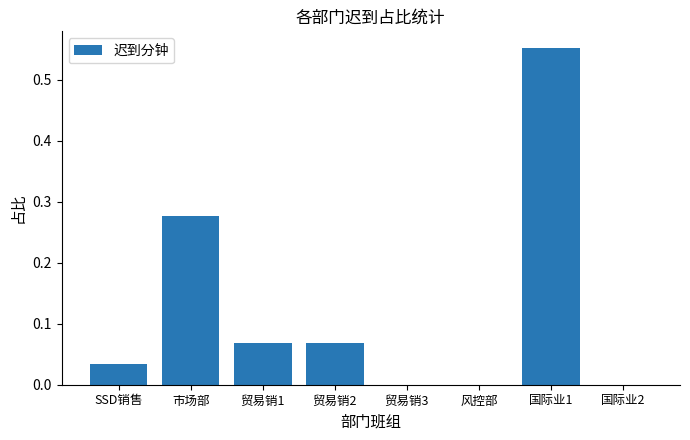

At which category does the chart reach its peak across all series?

国际业1